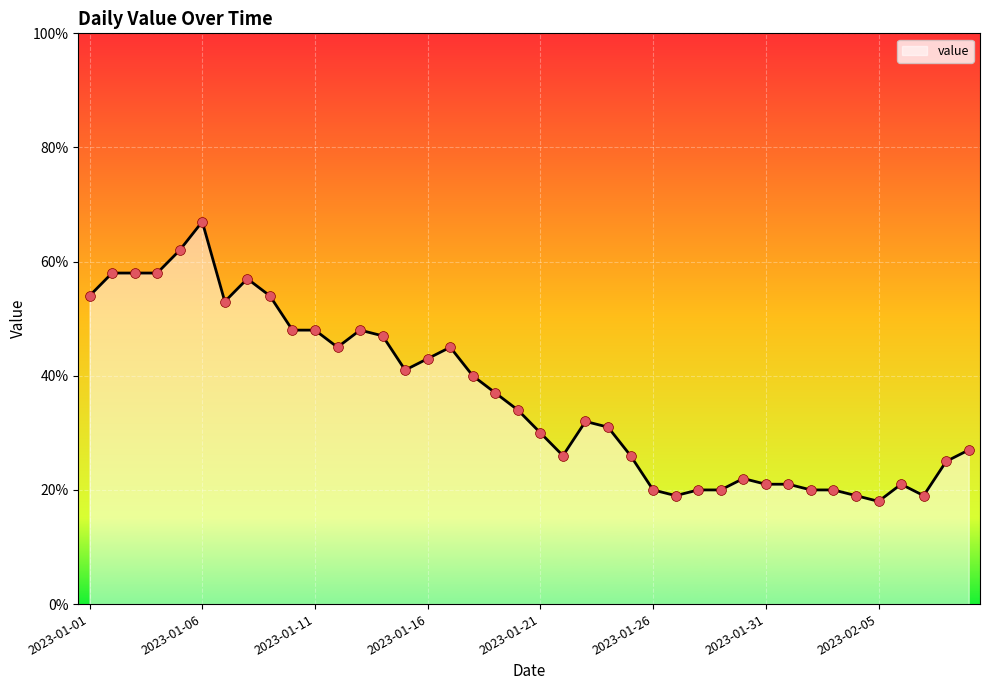

What is the maximum value shown in the chart?

67